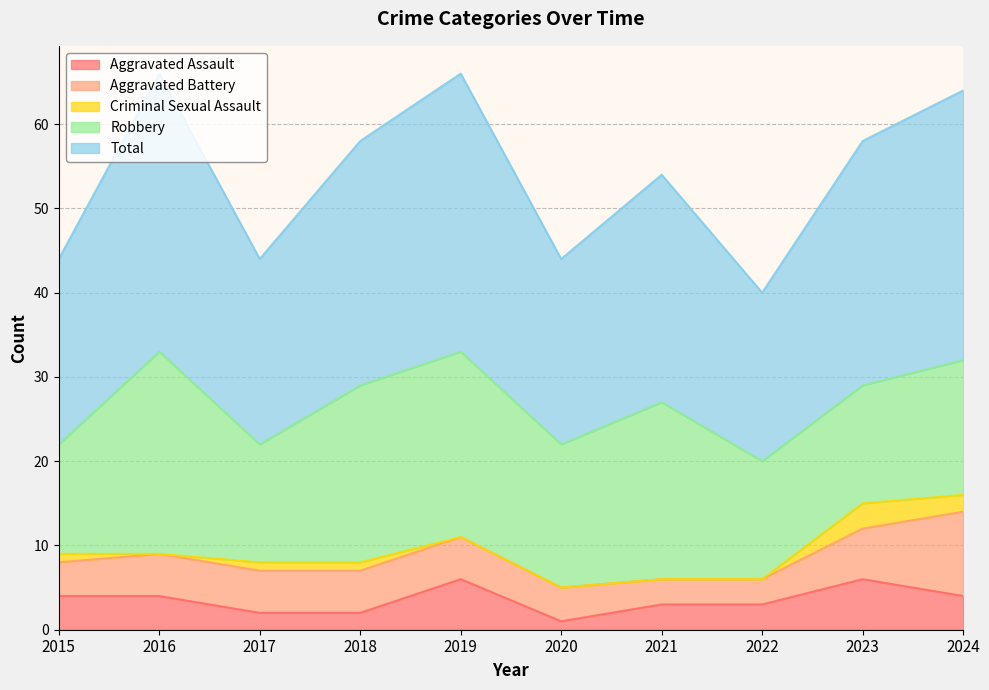

The Aggravated Assault series shows 4 at 2016. True or false?

True